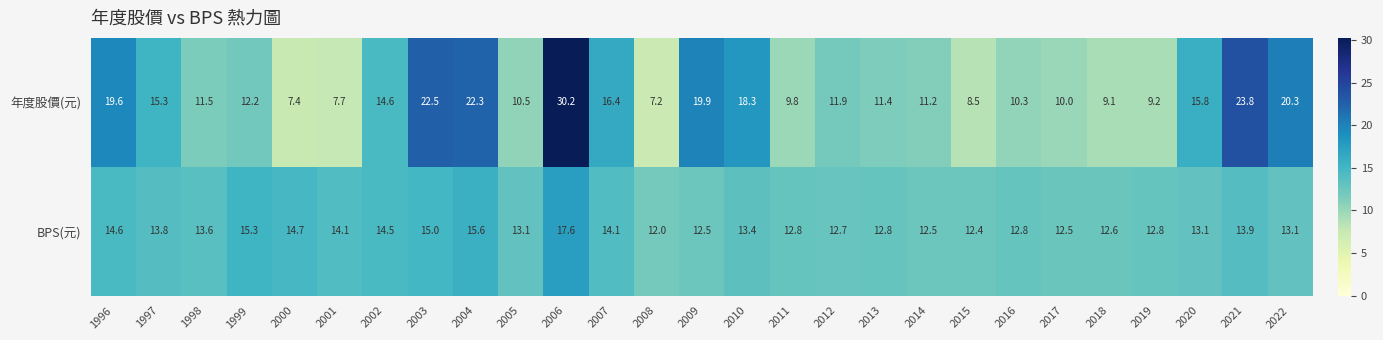

At which label does BPS(元) first exceed 13?

1996